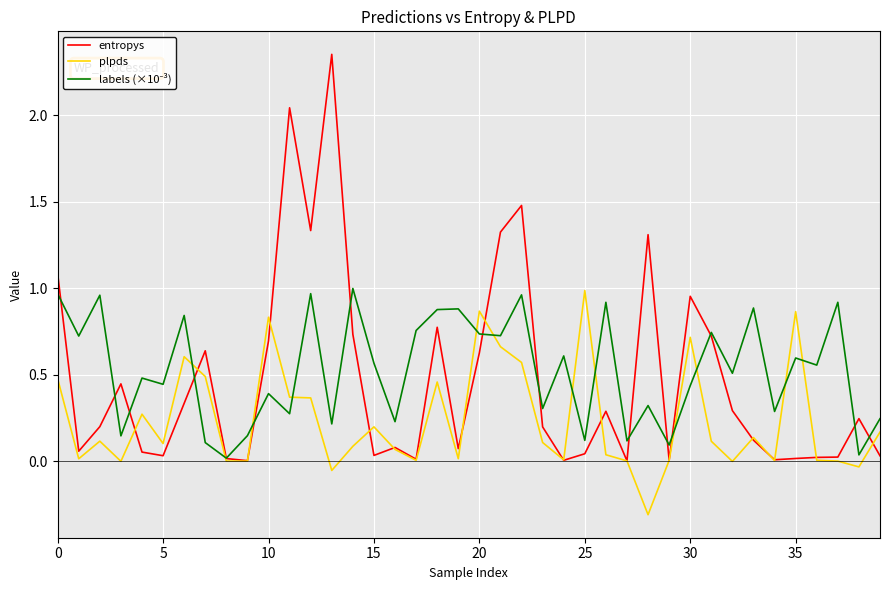

What is the minimum value shown in the chart?

-0.3